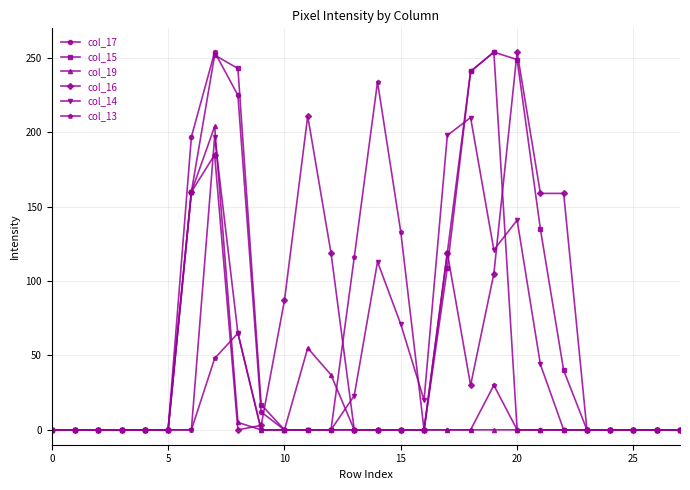

At how many categories does at least one series exceed 94?

14